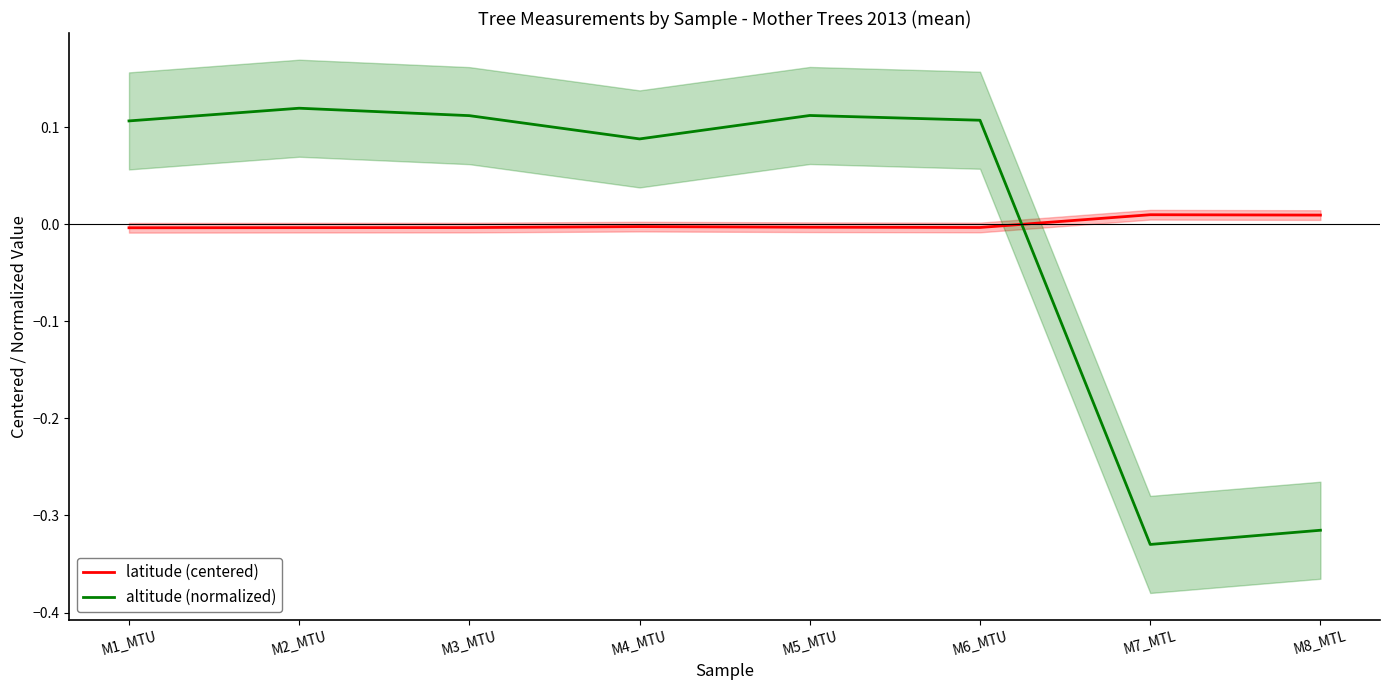

How many values in the altitude (normalized) series are below 0?

2